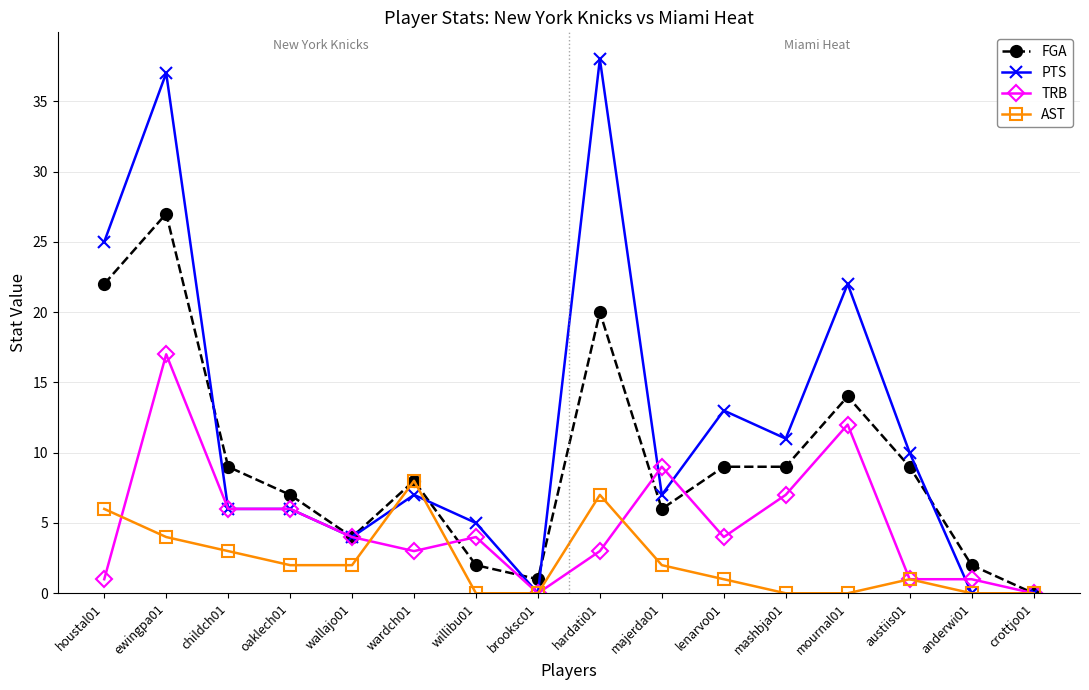

What is the label of the 4th point from the left?

oaklech01